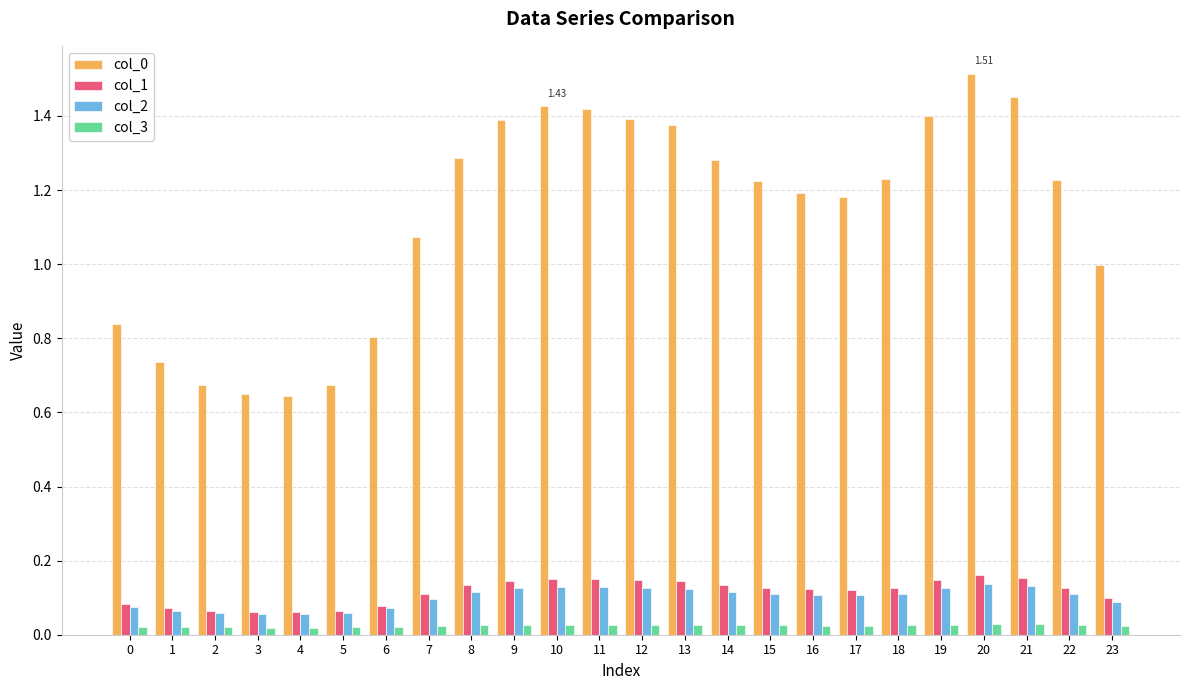

Does the chart contain any negative values?

No